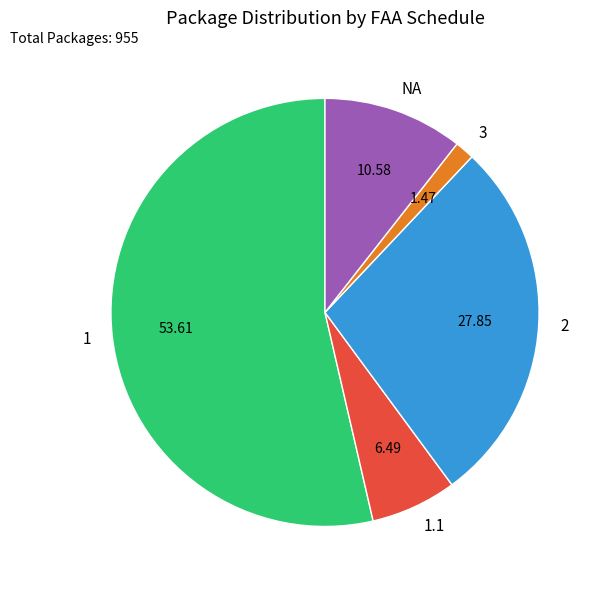

Is there any slice that represents more than half of the pie?

Yes